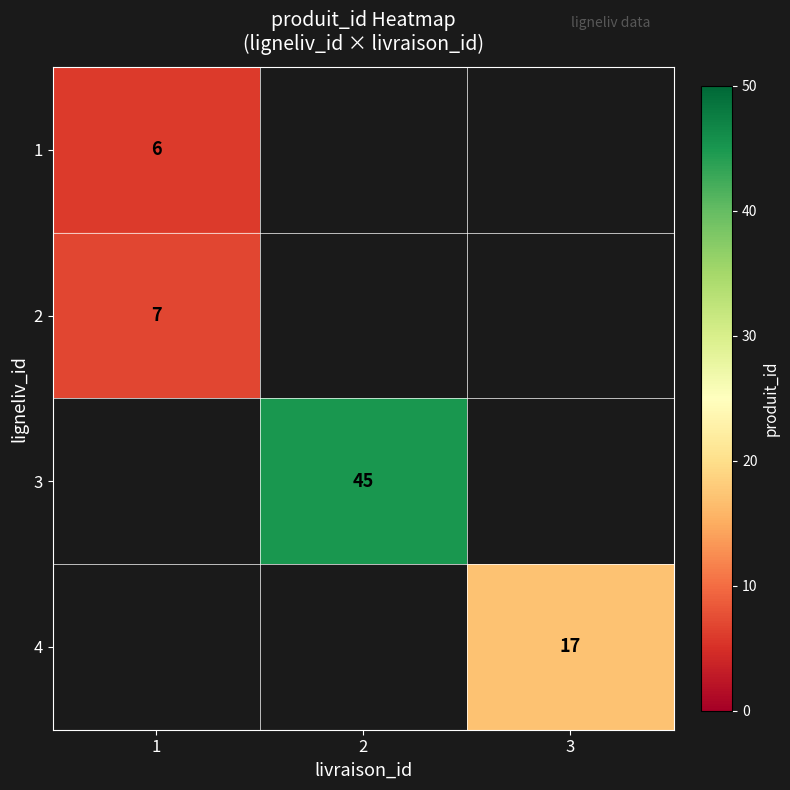

True or false: 3 has a value of 45 at 2.

True